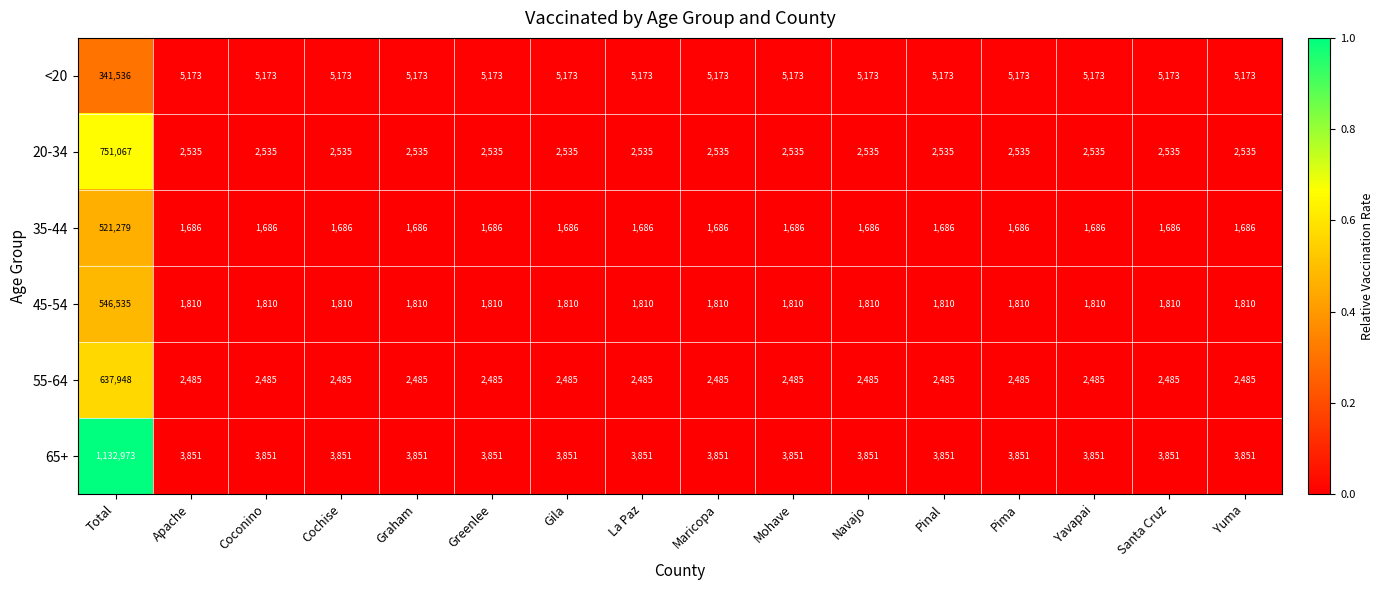

The value of 55-64 at Graham is 2485. True or false?

True